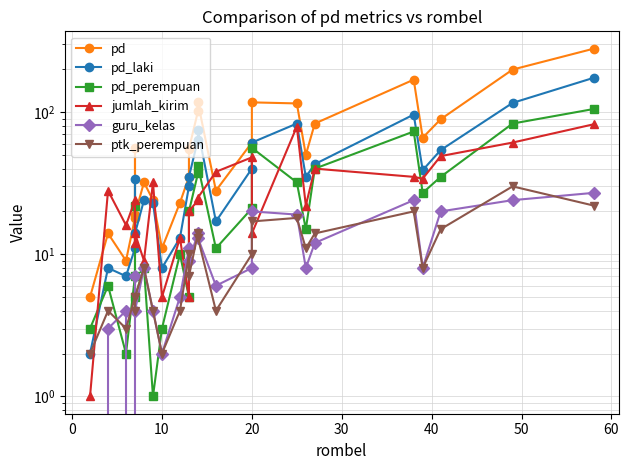

How many interior local valleys does the guru_kelas series have?

7